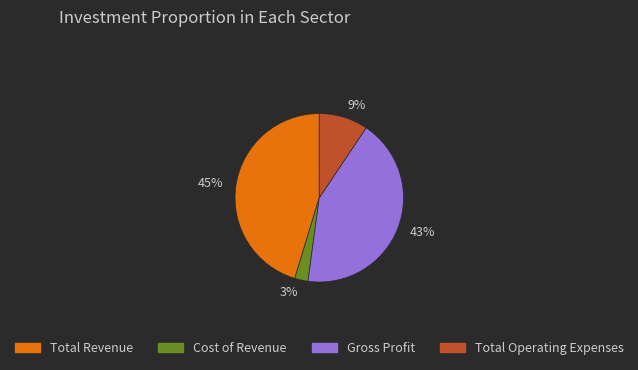

How many segments does this pie chart have?

4